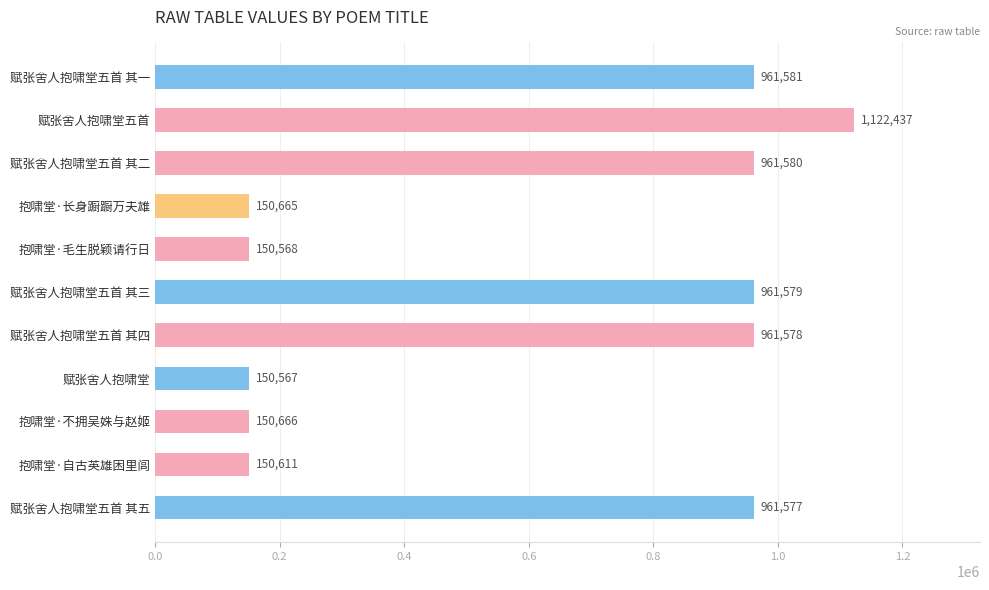

What is the change in value from 赋张舍人抱啸堂五首 其四 to 抱啸堂·自古英雄困里闾?

-810967